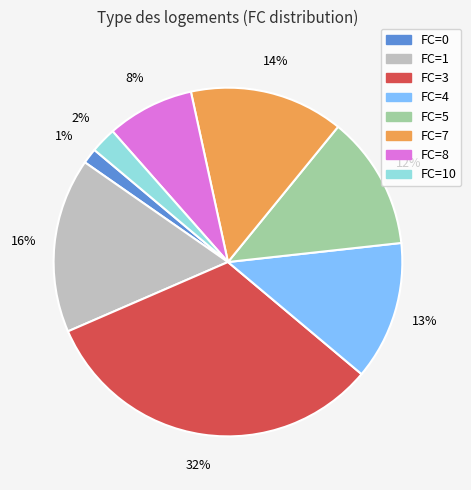

Is there any slice that represents more than half of the pie?

No